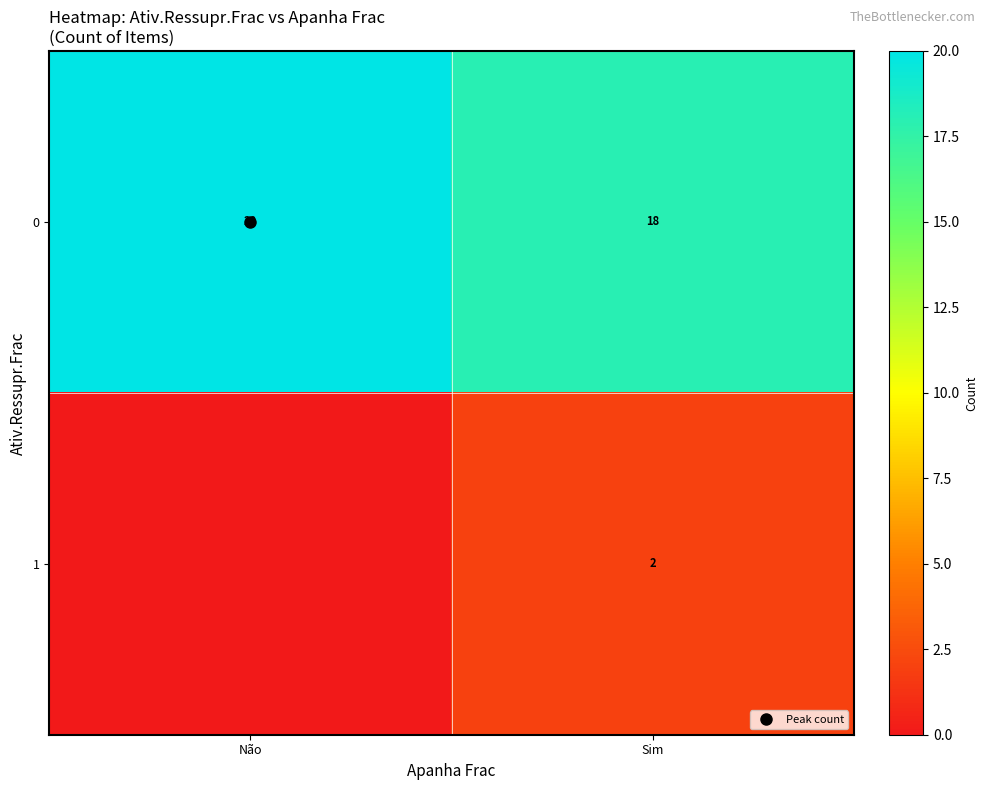

True or false: 1 has a value of 1 at Sim.

False